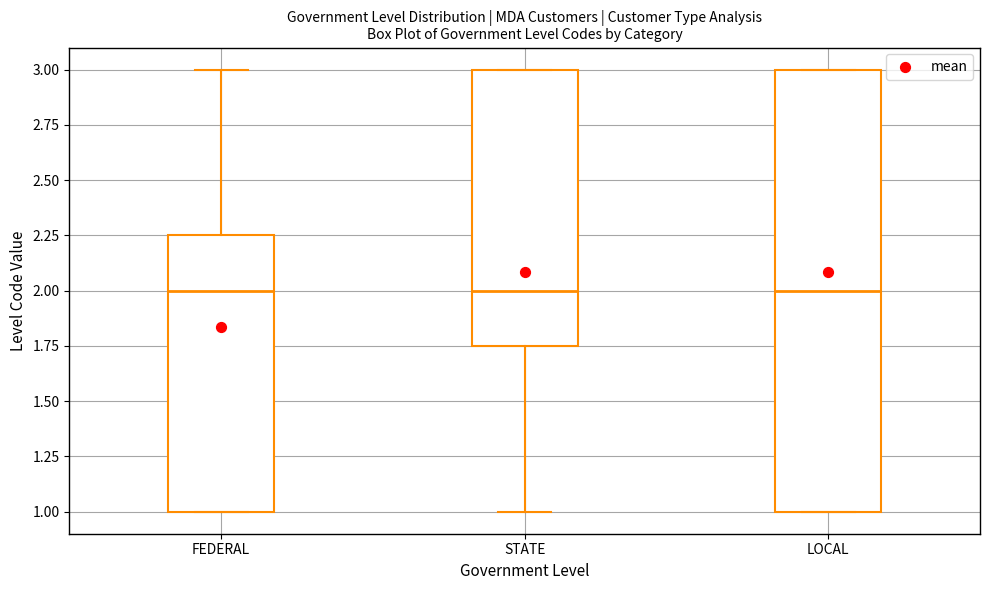

Where is the upper edge of the box for FEDERAL on the y-axis? The values are not printed on the chart, so give them approximately, as read against the axis.

2.25